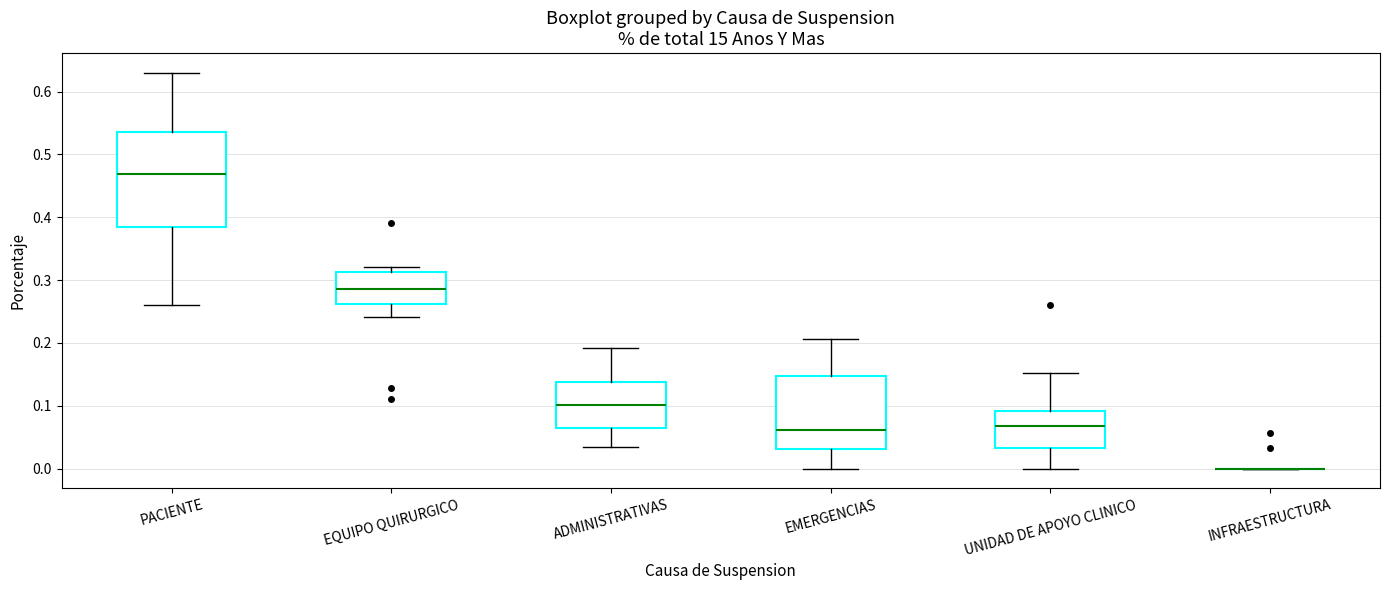

Reading left to right, read every box against the y-axis: the position of its median line, the range the box covers, and the ends of its whiskers. The values are not printed on the chart, so give them approximately, as read against the axis.

PACIENTE: median 0.47, box 0.38 to 0.54, whiskers 0.26 to 0.63
EQUIPO QUIRURGICO: median 0.29, box 0.26 to 0.31, whiskers 0.24 to 0.32
ADMINISTRATIVAS: median 0.10, box 0.07 to 0.14, whiskers 0.03 to 0.19
EMERGENCIAS: median 0.06, box 0.03 to 0.15, whiskers 0.00 to 0.21
UNIDAD DE APOYO CLINICO: median 0.07, box 0.03 to 0.09, whiskers 0.00 to 0.15
INFRAESTRUCTURA: box collapsed to a line at 0.00, whiskers 0.00 to 0.00